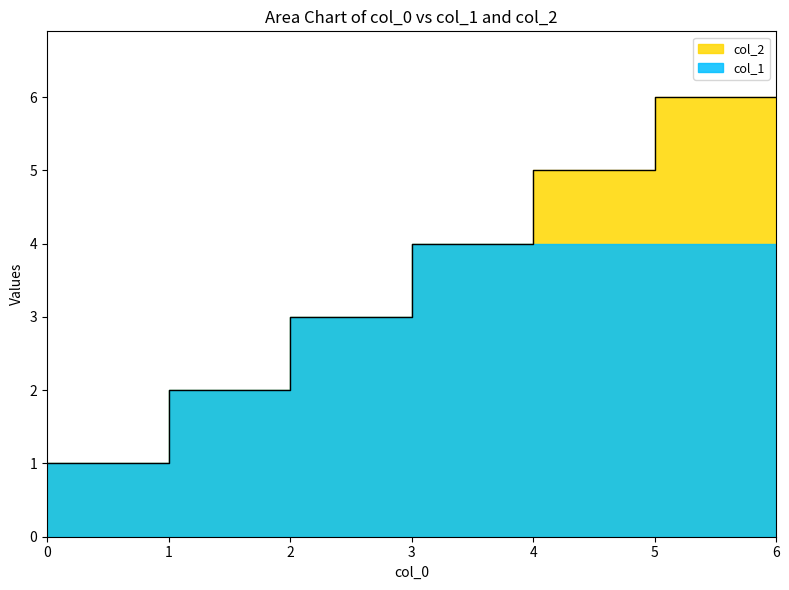

Reading left to right, transcribe all the data shown in this chart.

1	1	2	3	4	5	6